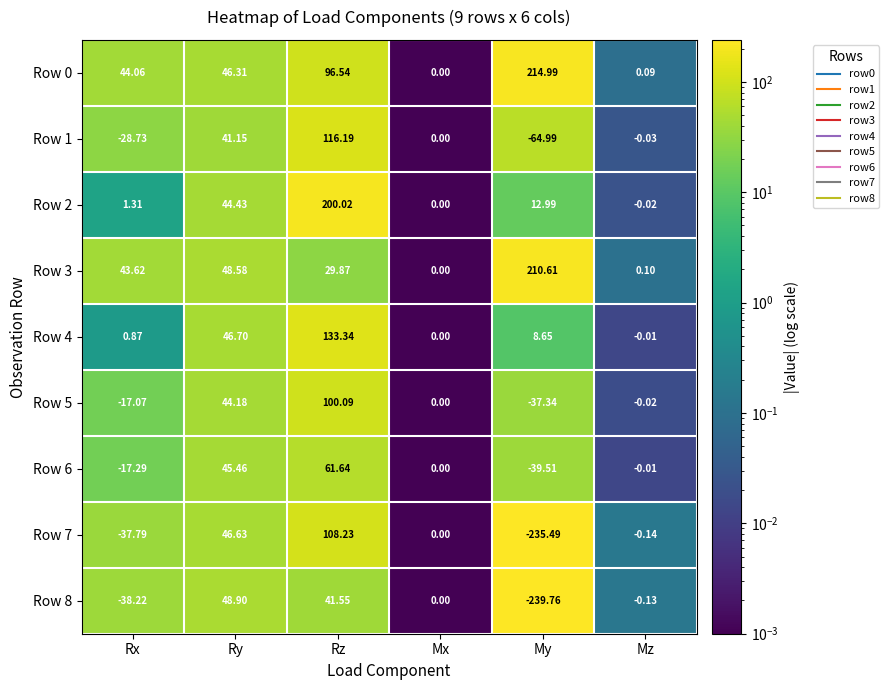

Which category has the highest value in the Row 4 series?

Rz